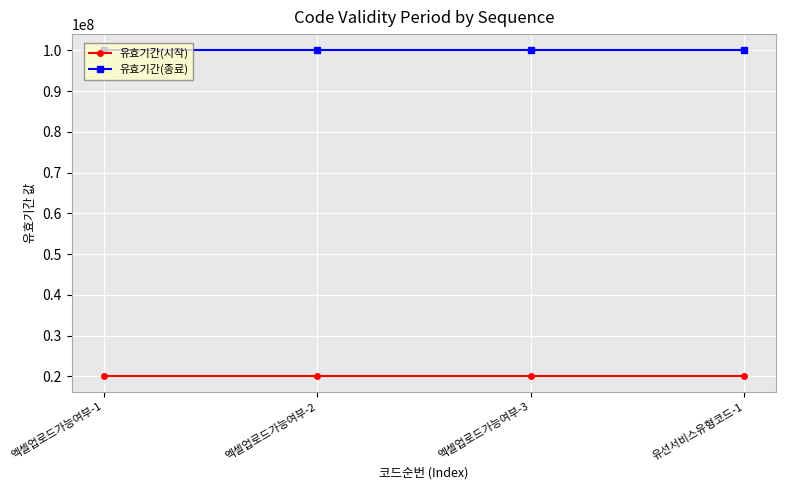

How many series are shown in this chart?

2